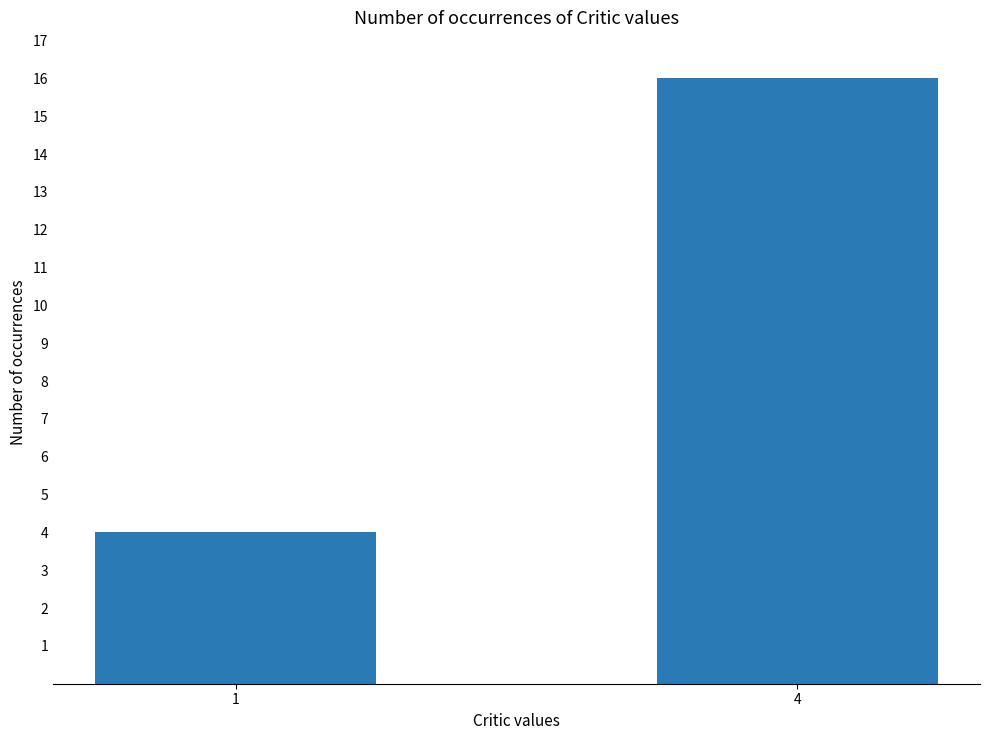

Reading left to right, what are all the values shown in this chart?

1=4	4=16